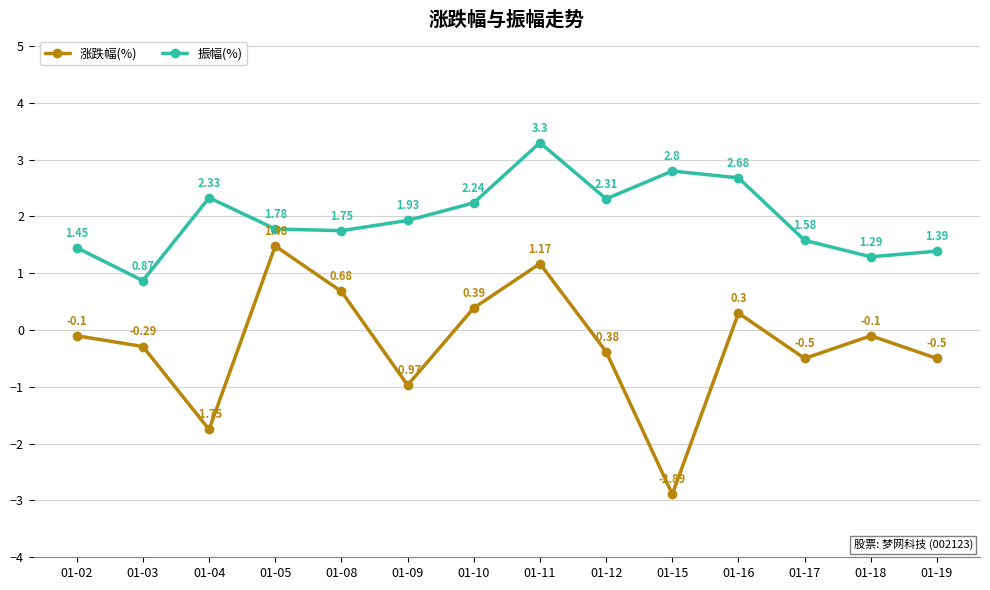

How many distinct data groups are displayed?

2